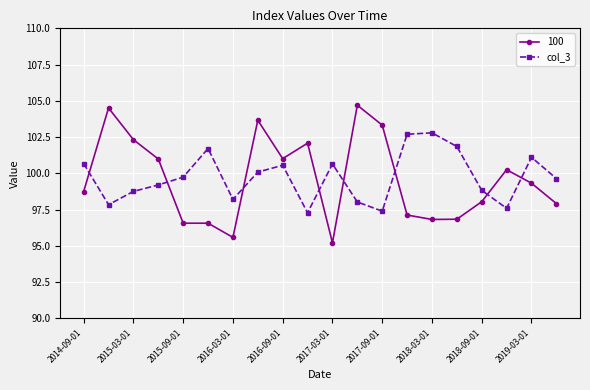

What is the difference between the second highest and second lowest values in the 100 series?

8.9